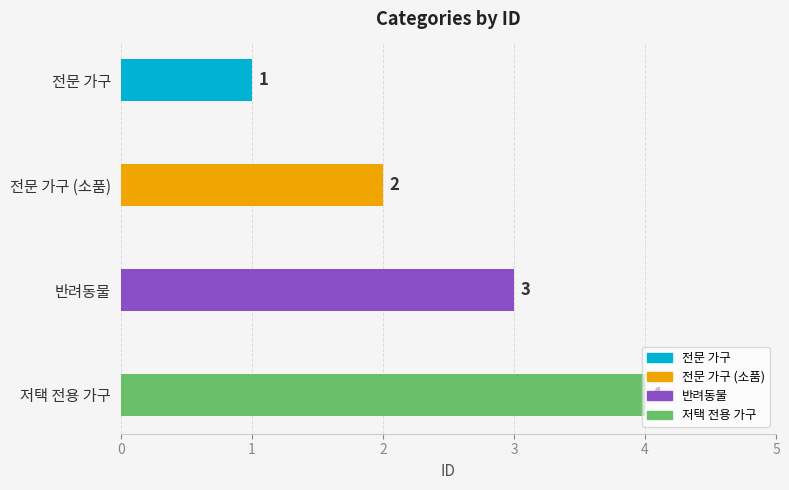

How many categories are shown in the chart?

4